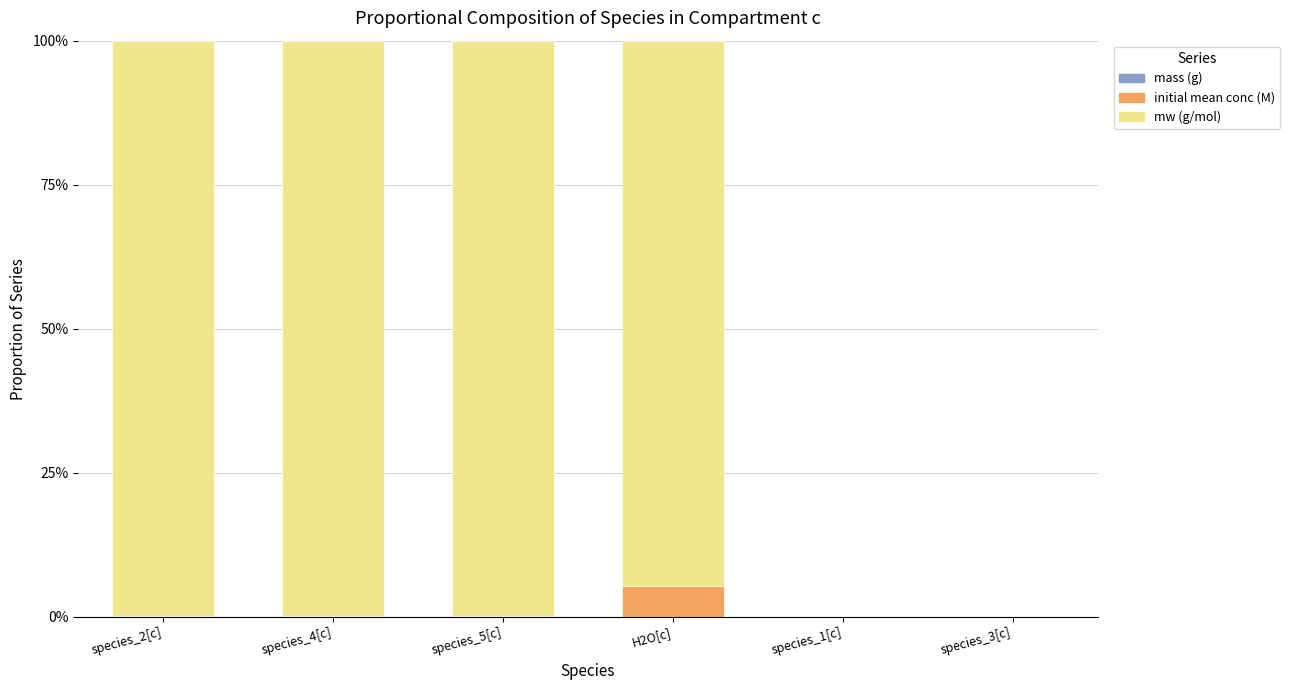

What is the total value across all series at species_2[c]?

100.0